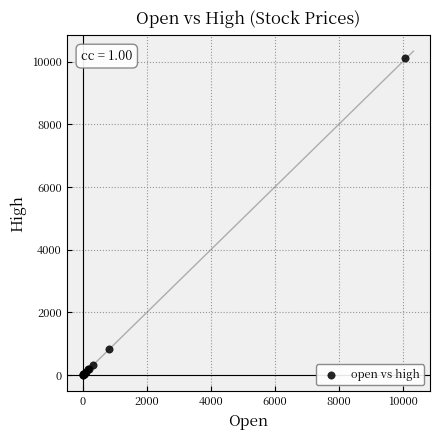

What Y value in the scatter plot is closest to 5067?

821.0